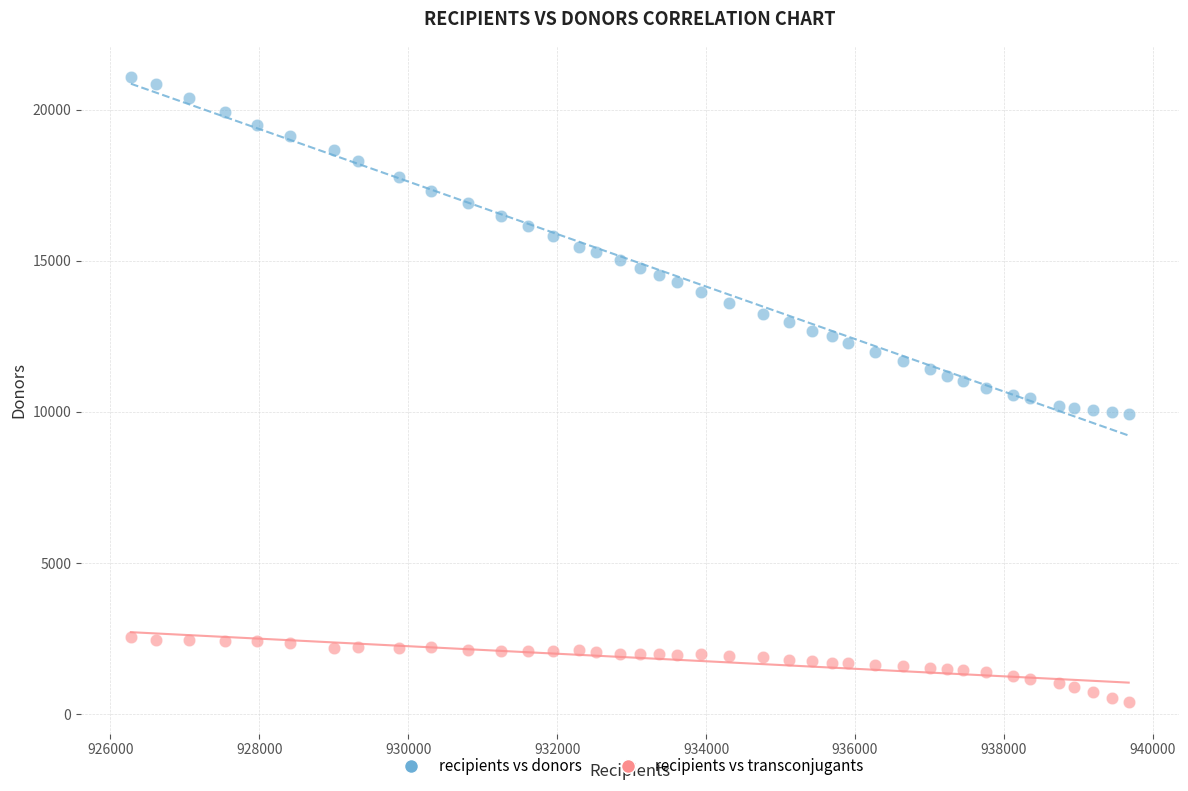

Which series reaches the maximum Y coordinate?

recipients vs donors